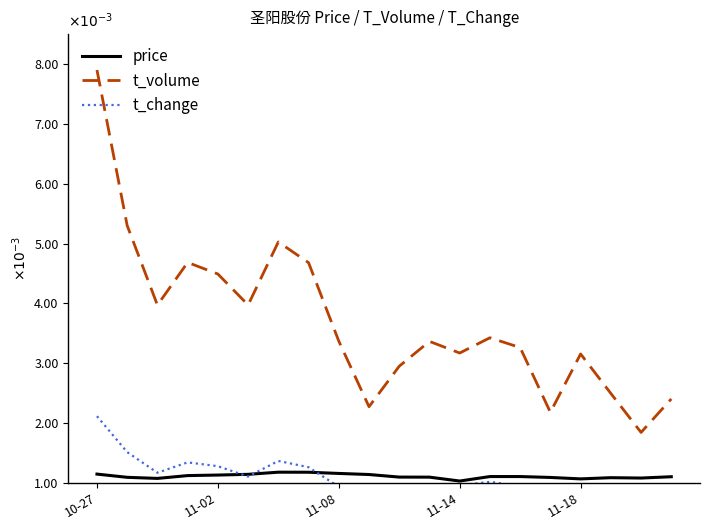

How many interior local valleys does the t_volume series have?

6